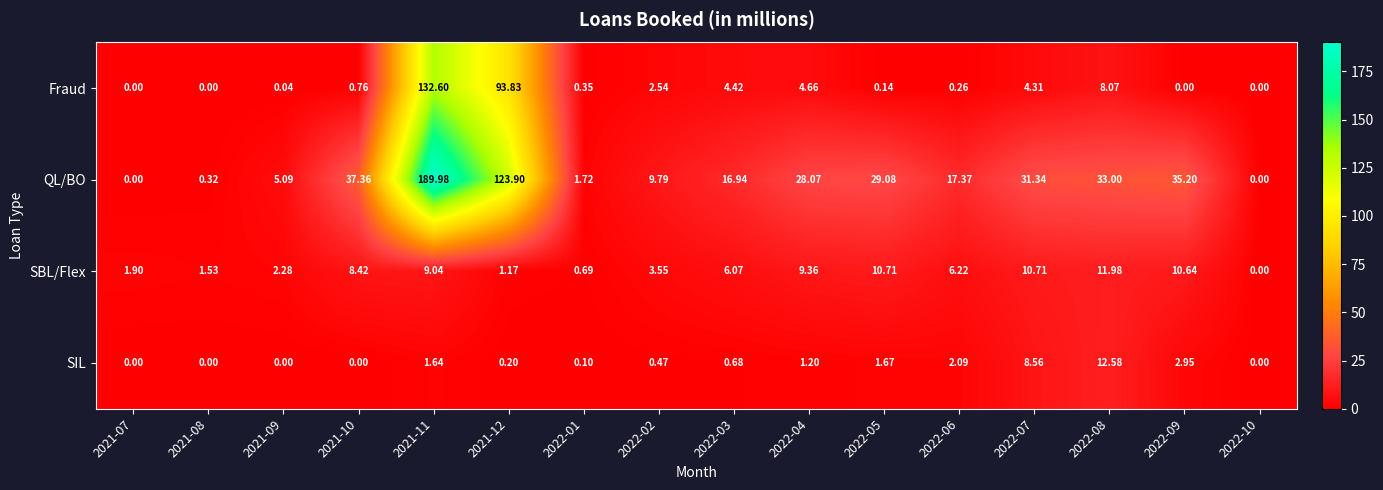

Which series has the largest total across all categories?

QL/BO